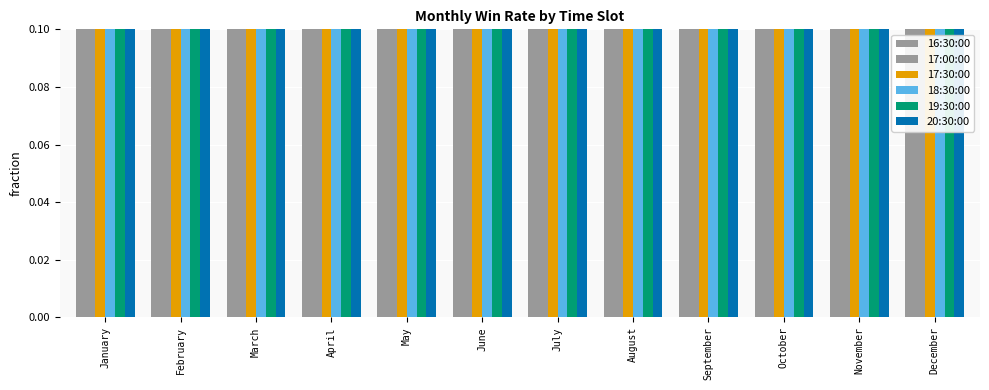

Between April and September, which series saw the biggest shift?

17:30:00